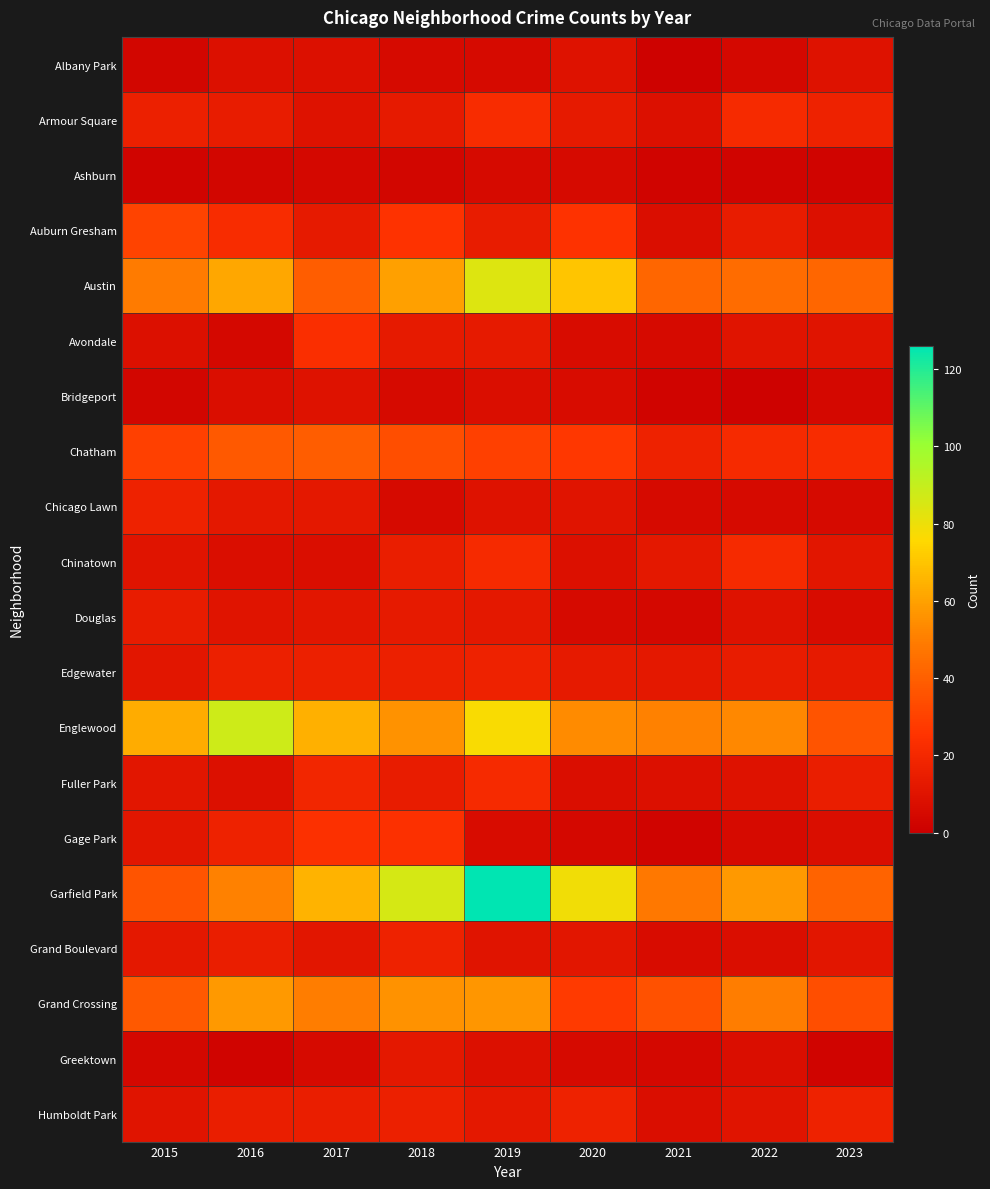

What is the difference between the highest and lowest values at 2018?

83